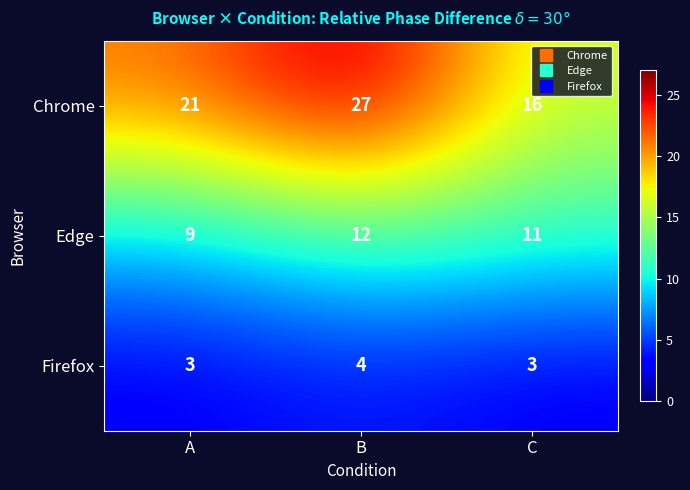

Which series has the widest spread of values?

Chrome